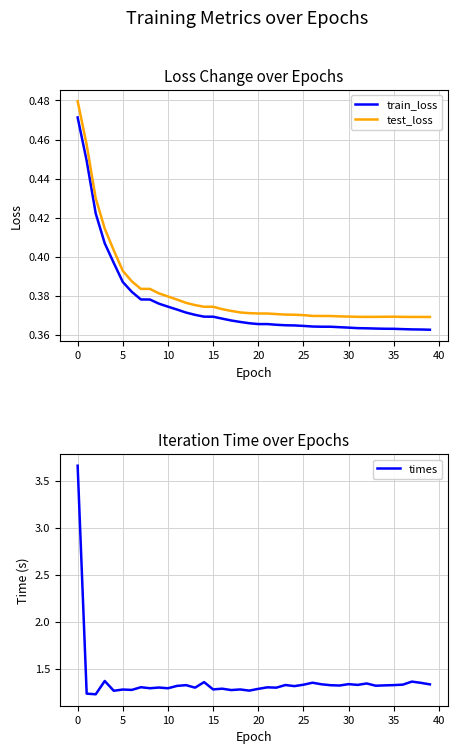

True or false: train_loss and test_loss cross at least once.

False